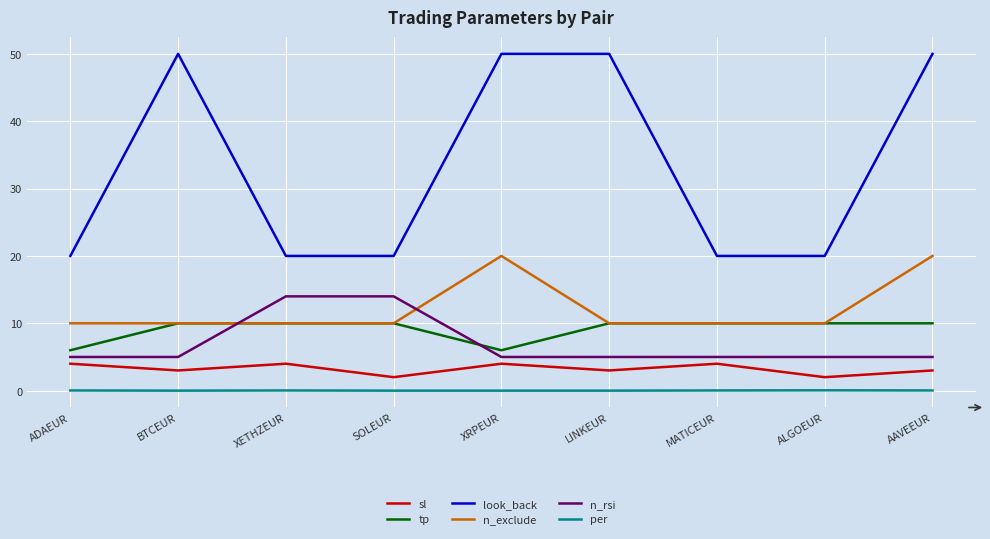

How many lines are shown in the chart?

6